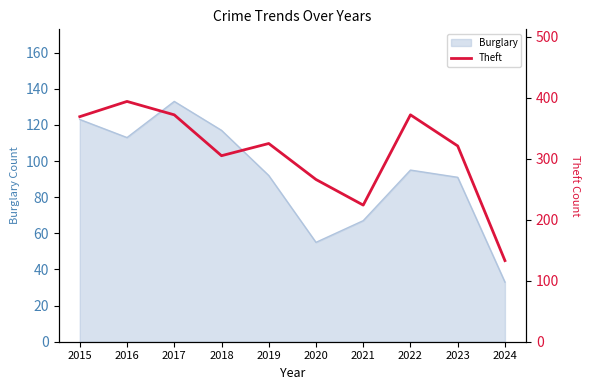

Between 2019 and 2020, which is larger?

2019